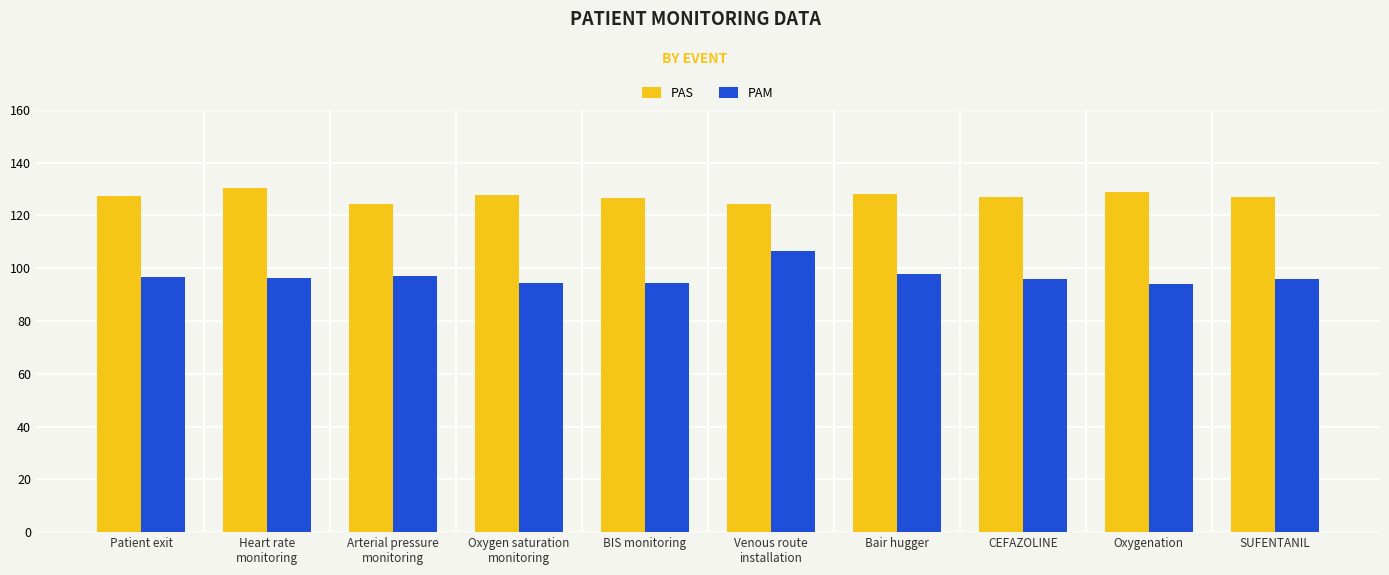

Which series has the largest total across all categories?

PAS